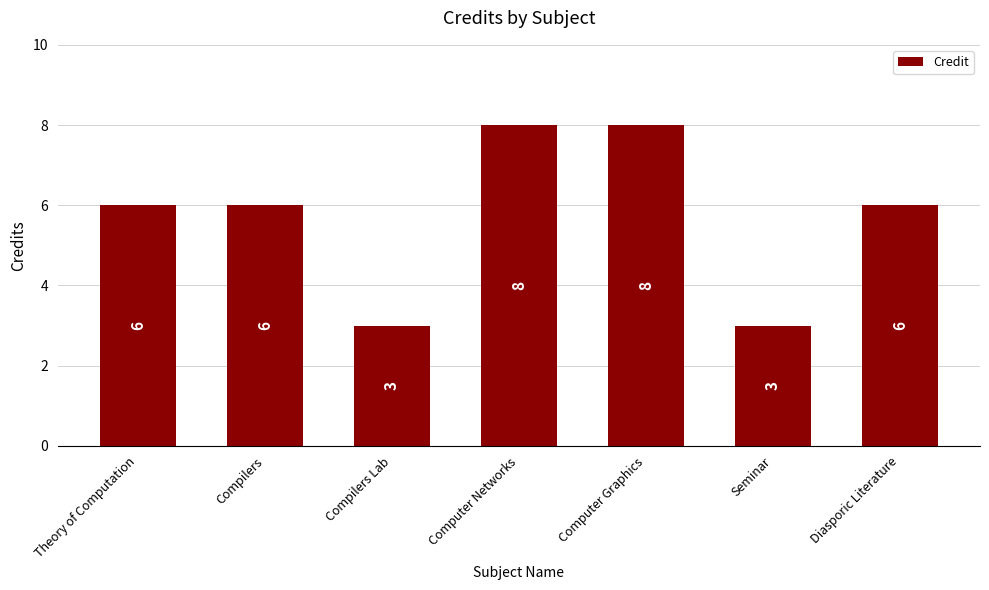

Is it true that the value at Seminar is 1?

False